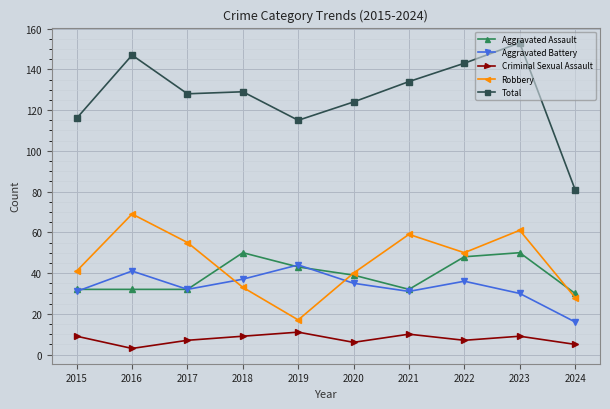

The Aggravated Assault series shows 8 at 2020. True or false?

False